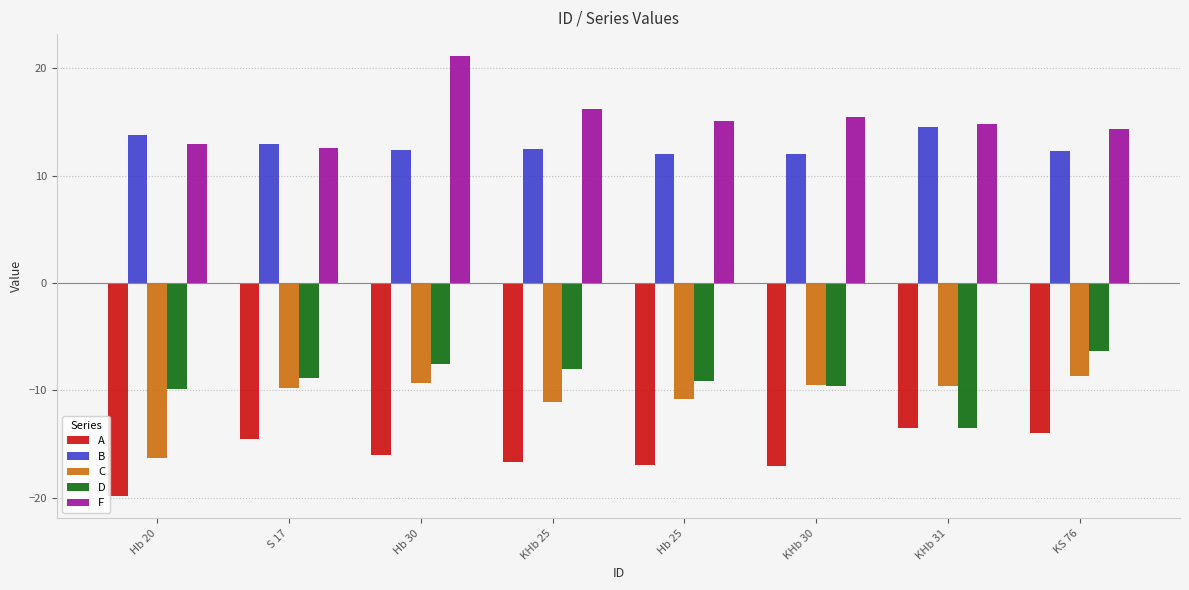

What is the label of the 2nd bar from the right?

KHb 31